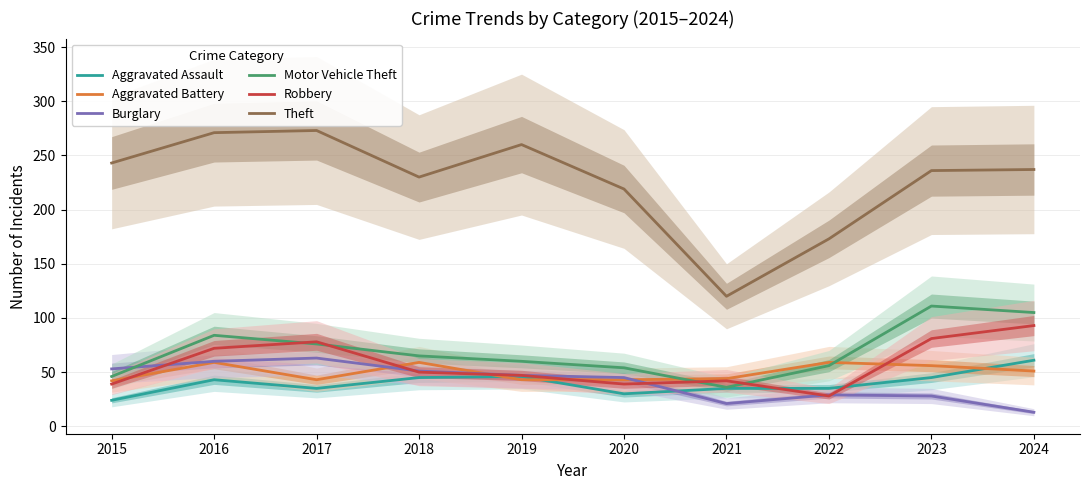

What is the difference between the highest and lowest values at 2021?

99